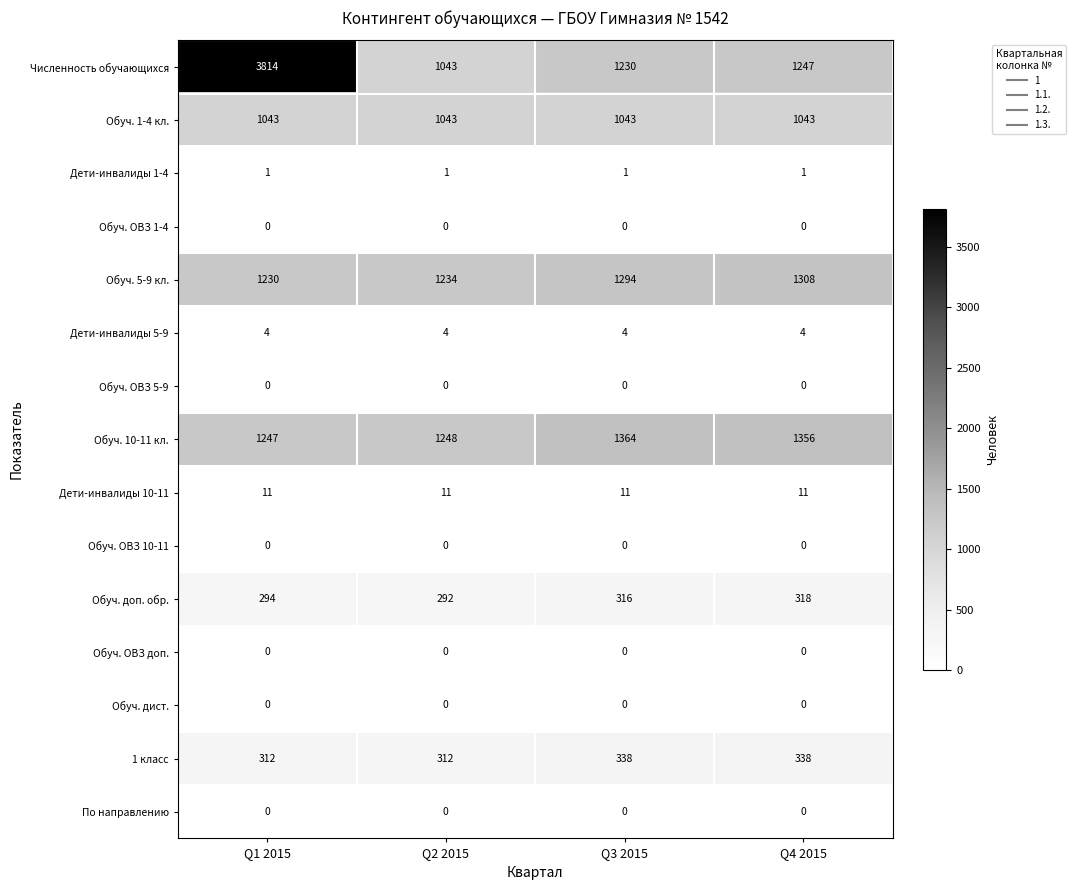

Which category has the highest value across all series?

Q1 2015